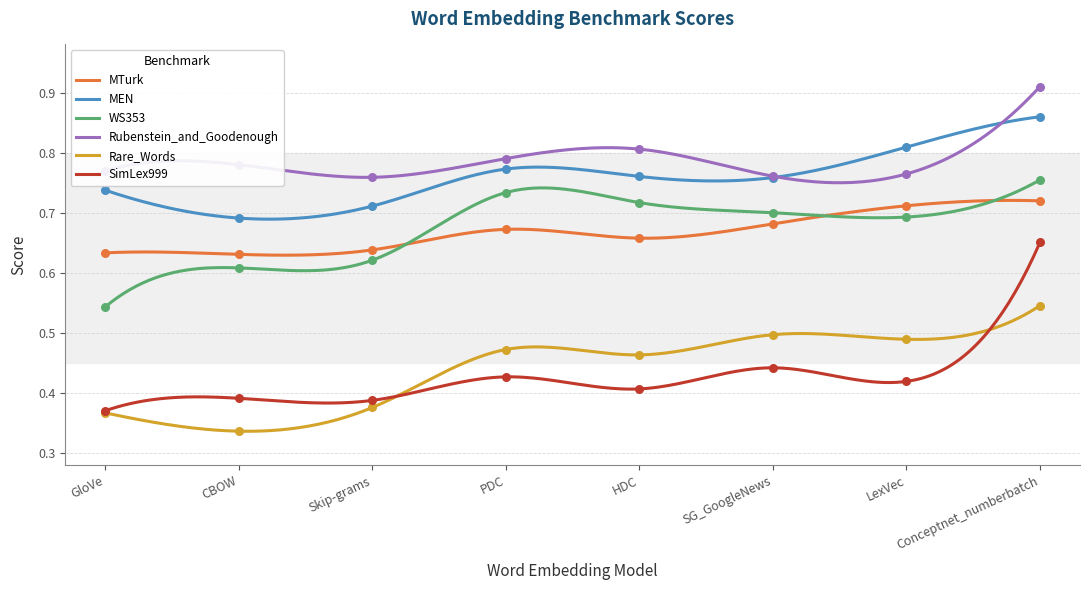

Is the value of WS353 at GloVe greater than the value of MTurk at CBOW?

No